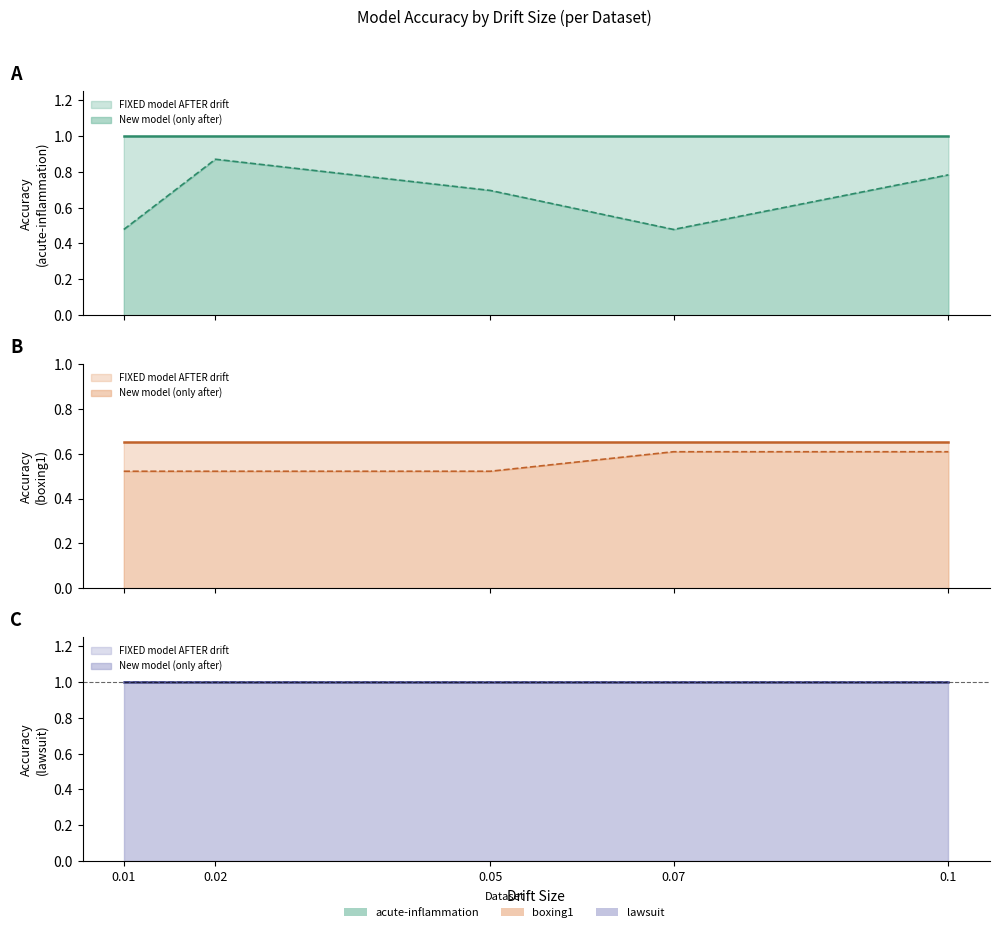

Where is accuracy original model AFTER drift nearest to the value 1?

0.01